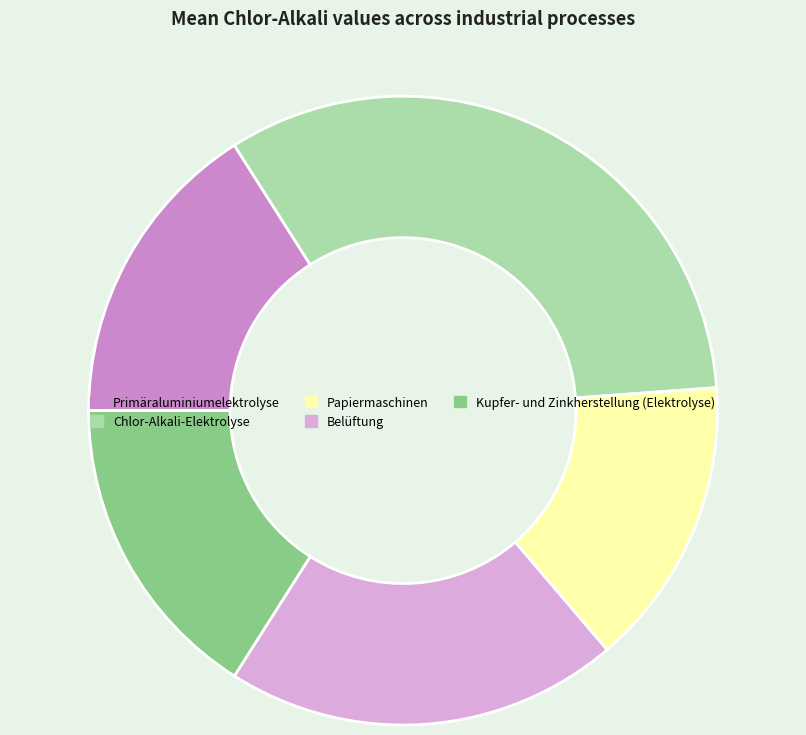

Is it true that Papiermaschinen is 15% of the pie?

True